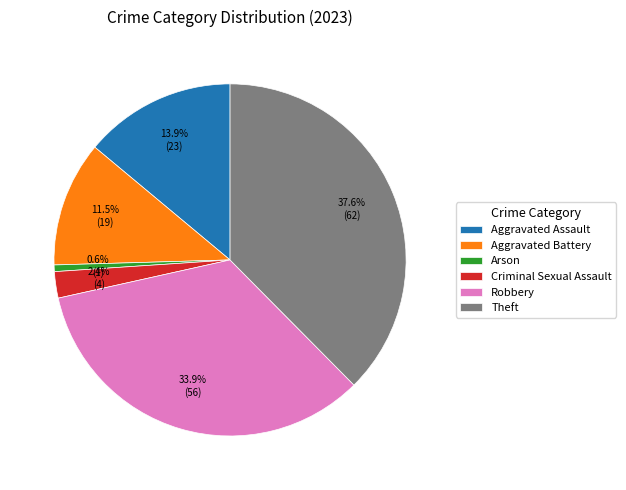

Rank the categories by value from lowest to highest.

Arson, Criminal Sexual Assault, Aggravated Battery, Aggravated Assault, Robbery, Theft